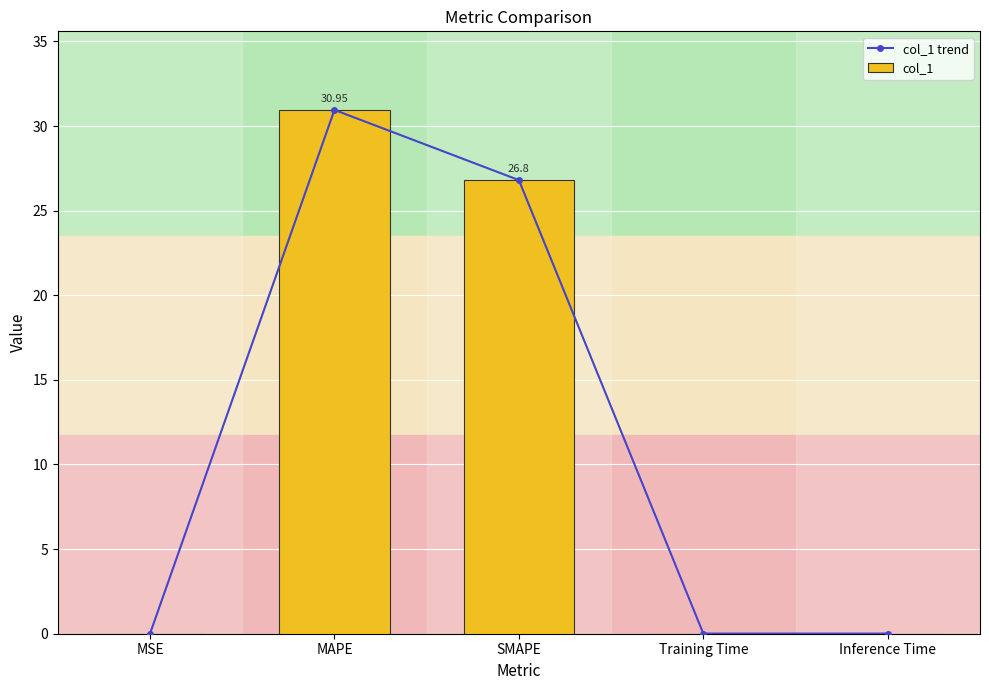

What is the difference between the maximum and minimum values in the col_1 trend series?

31.0